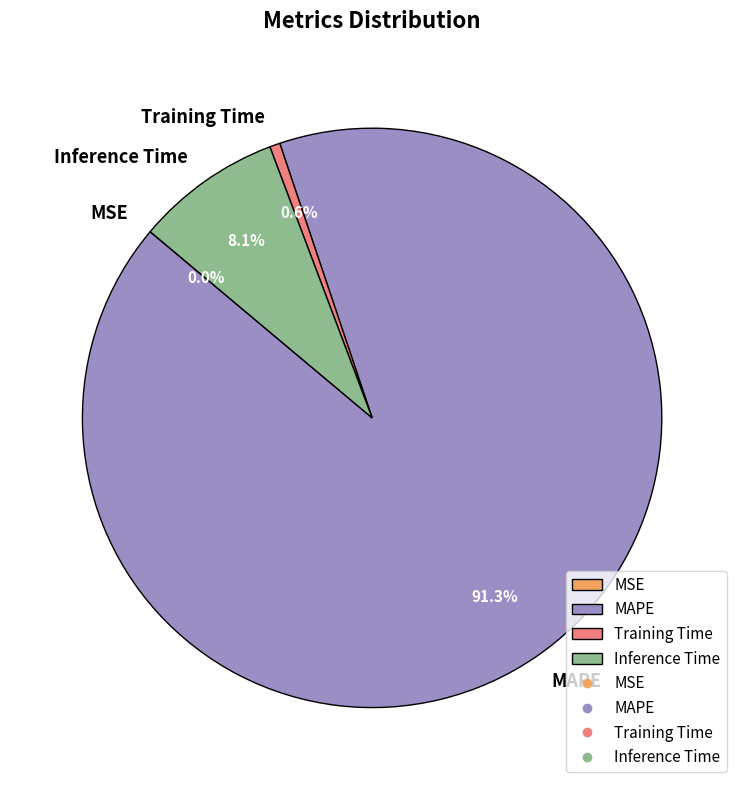

Does MAPE account for over 50% of the chart?

Yes